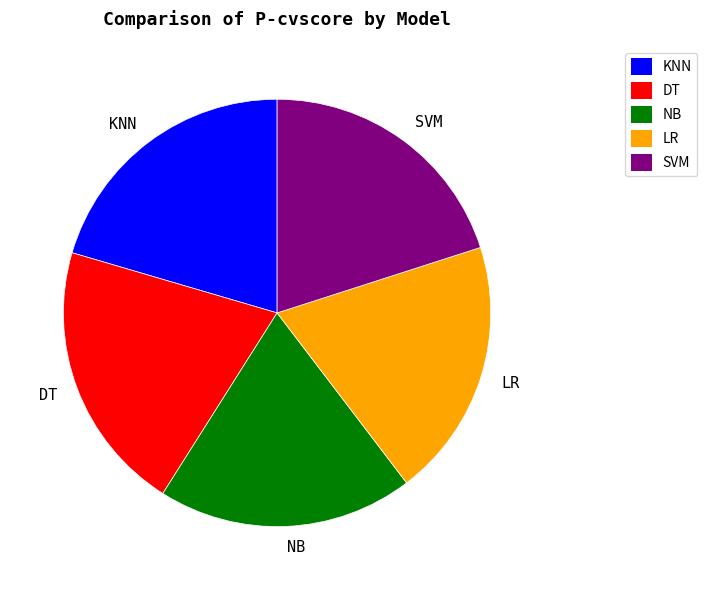

Is the sum of DT and KNN greater than half?

No